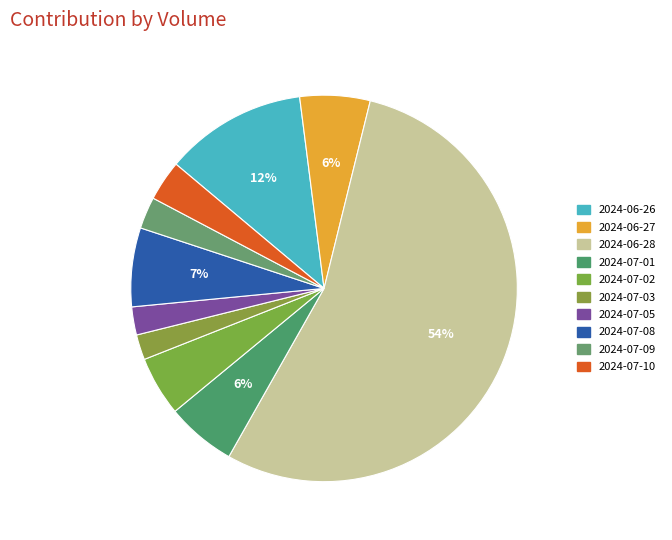

To the nearest percent, what is the combined percentage of 2024-06-28 and 2024-07-08?

61%